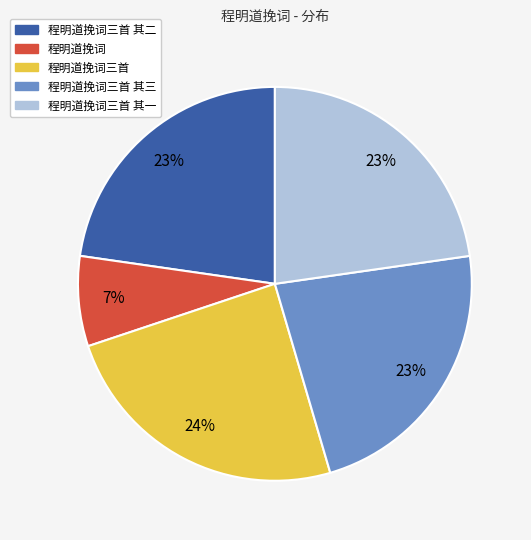

How many slices are in this pie chart?

5